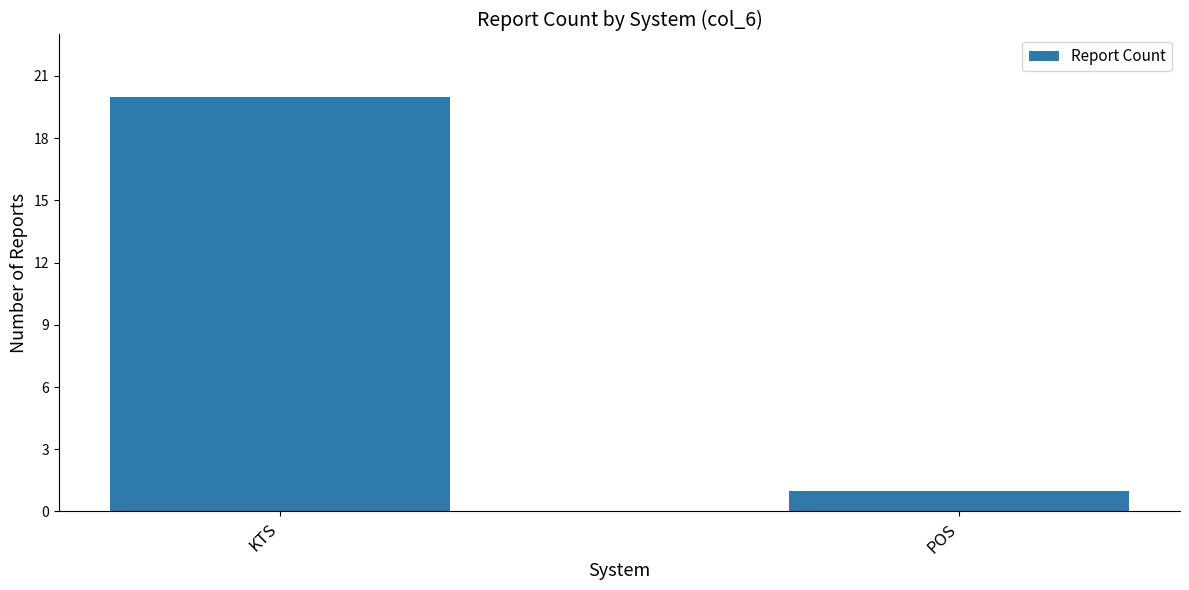

What is the label of the 2nd bar from the left?

POS